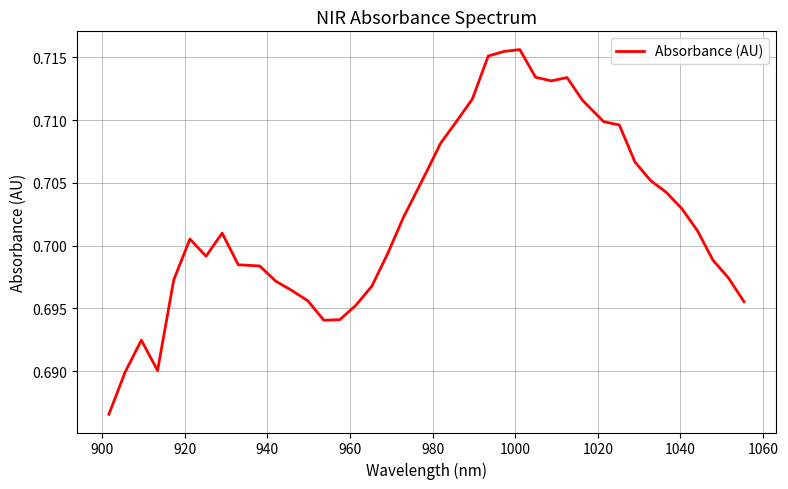

Does the chart display data point markers on the line(s)?

No